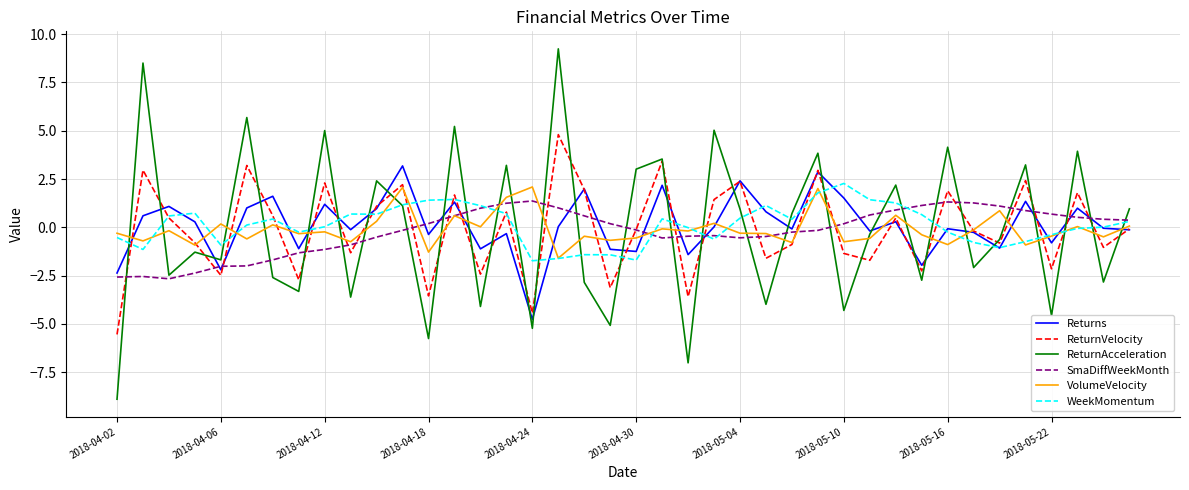

What is the minimum value shown in the chart?

-8.9